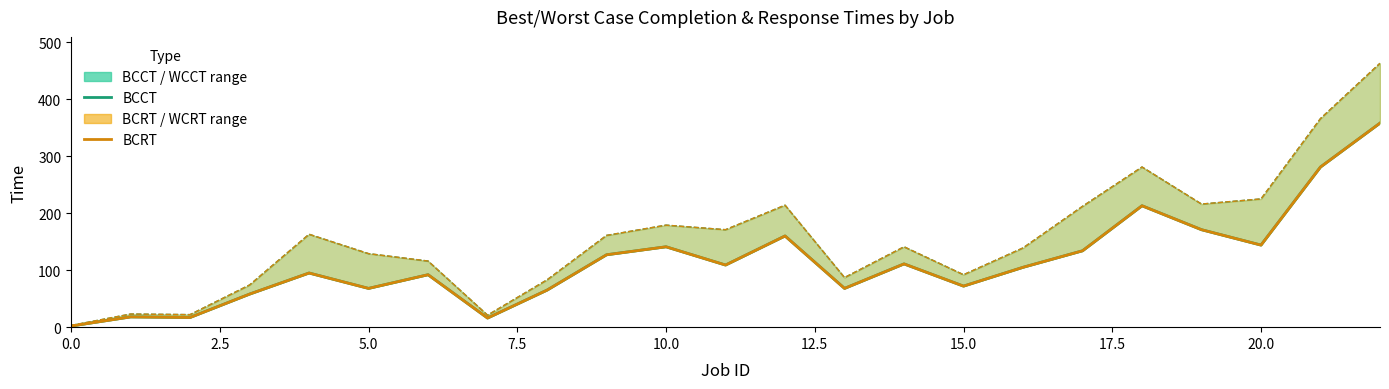

Between 5.0 and 13, which series saw the biggest shift?

BCCT